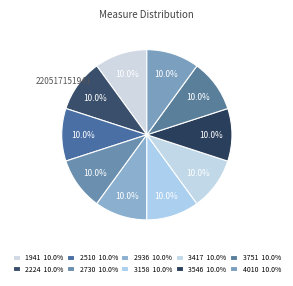

Count the number of slices in the pie.

10